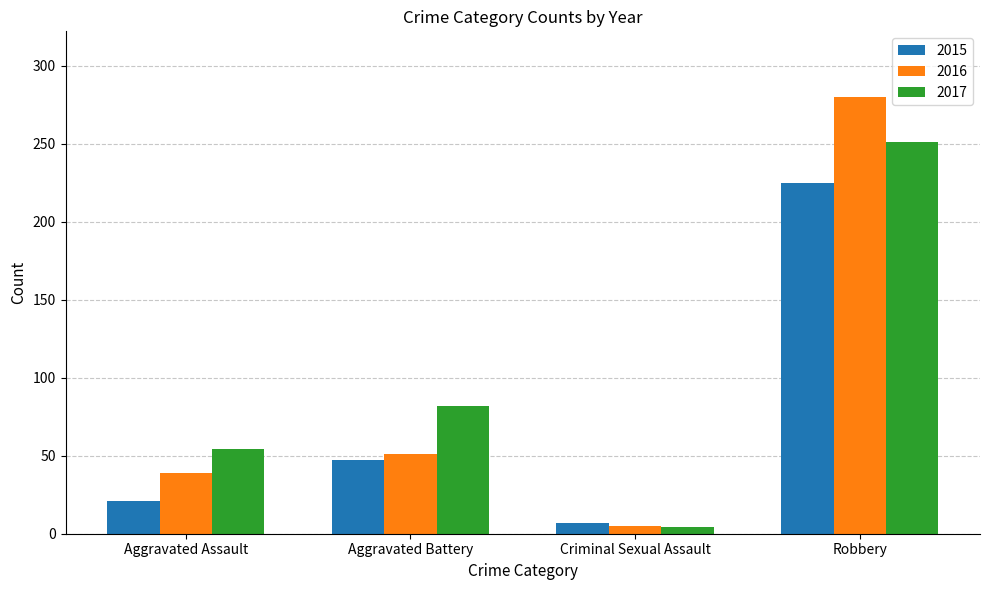

What is the minimum value for 2016?

5